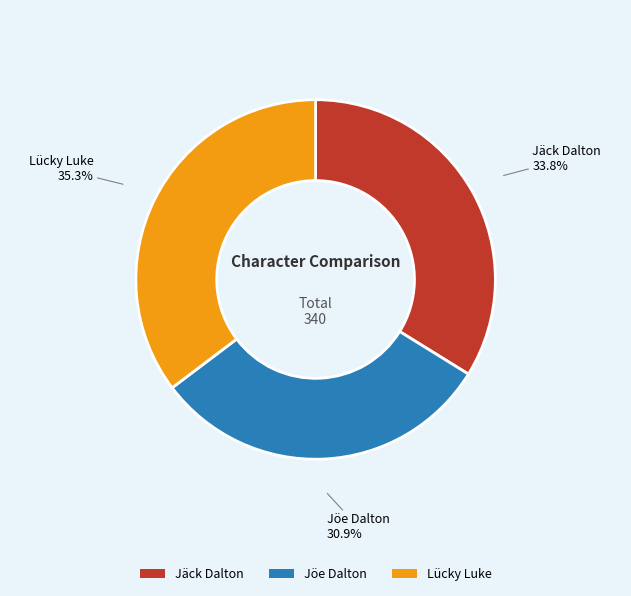

True or false: Jäck Dalton accounts for 34% of the total.

True